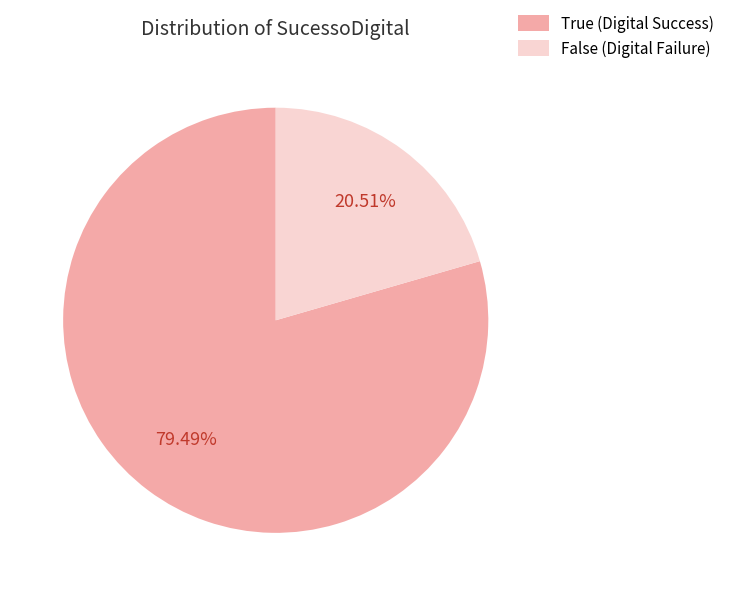

What is the majority slice?

True